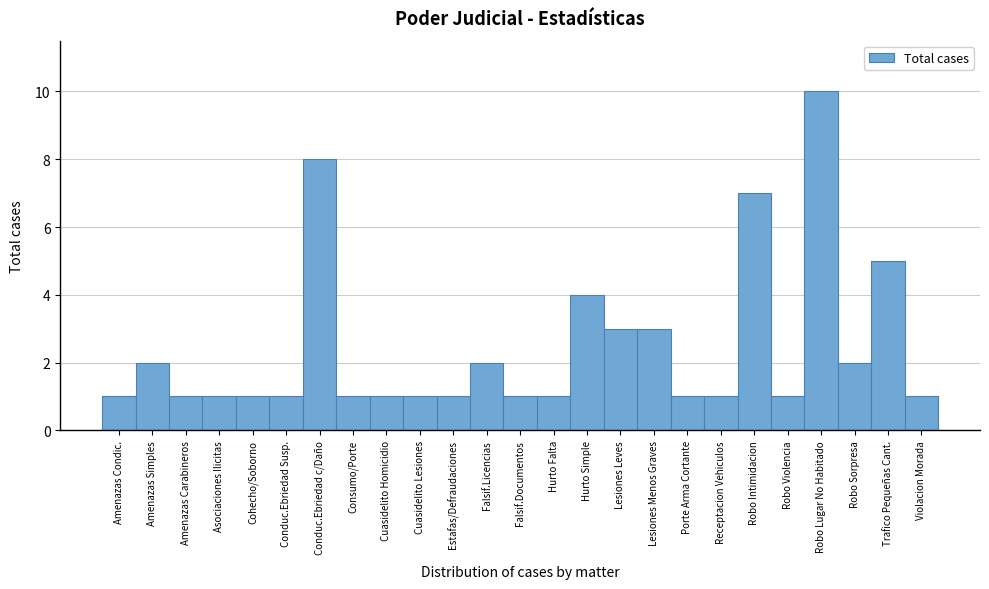

Reading right to left, transcribe all the data shown in this chart.

1	5	2	10	1	7	1	1	3	3	4	1	1	2	1	1	1	1	8	1	1	1	1	2	1